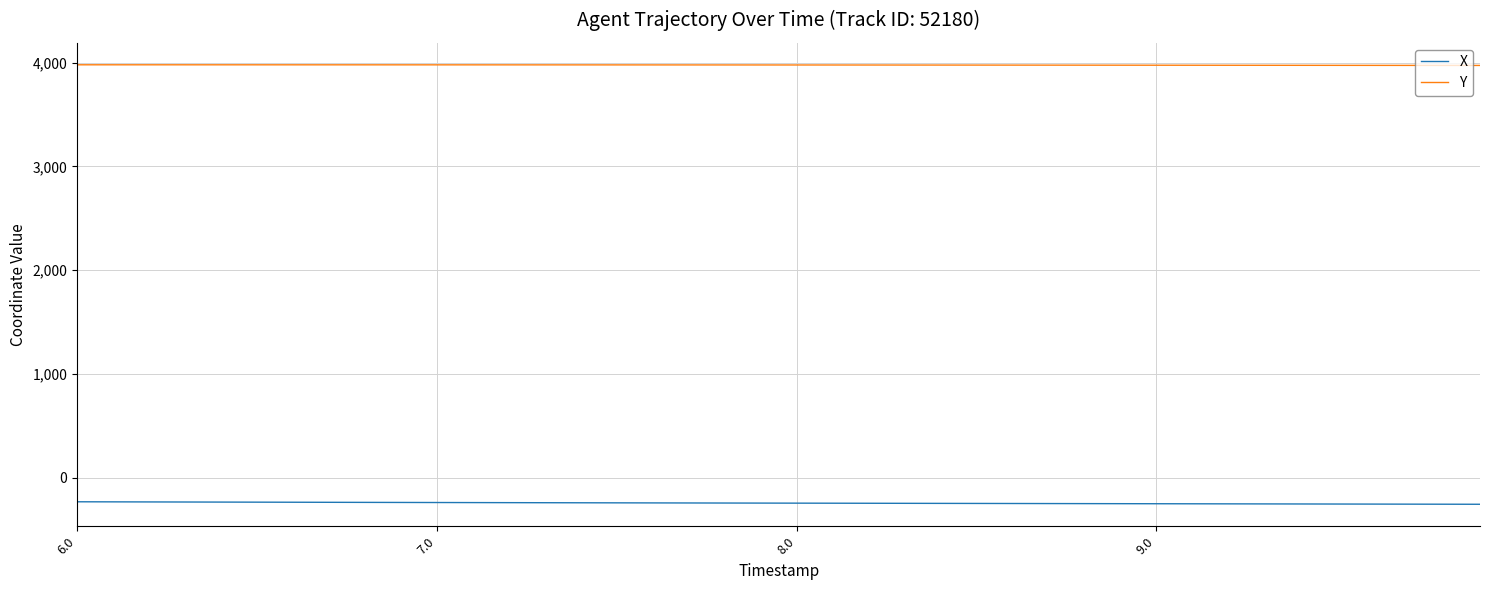

Which series has the largest total across all categories?

Y